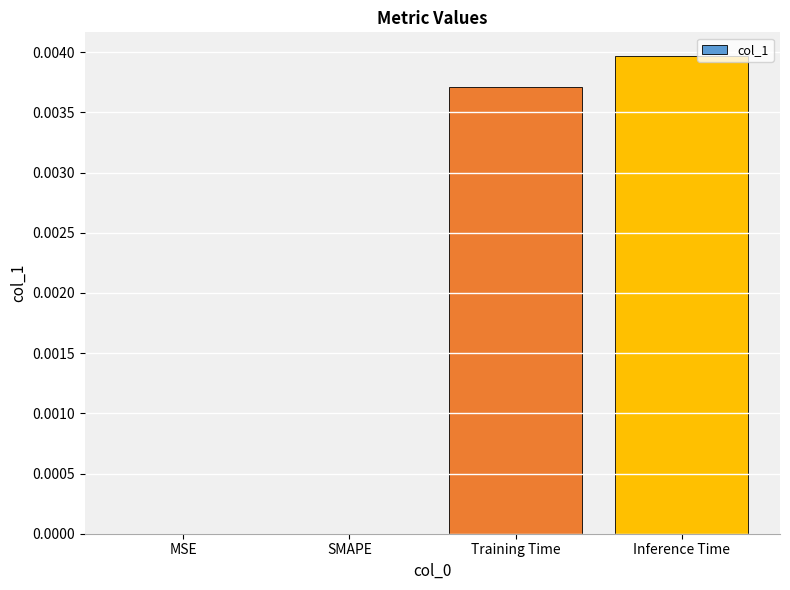

Between Training Time and SMAPE, which is larger?

Training Time